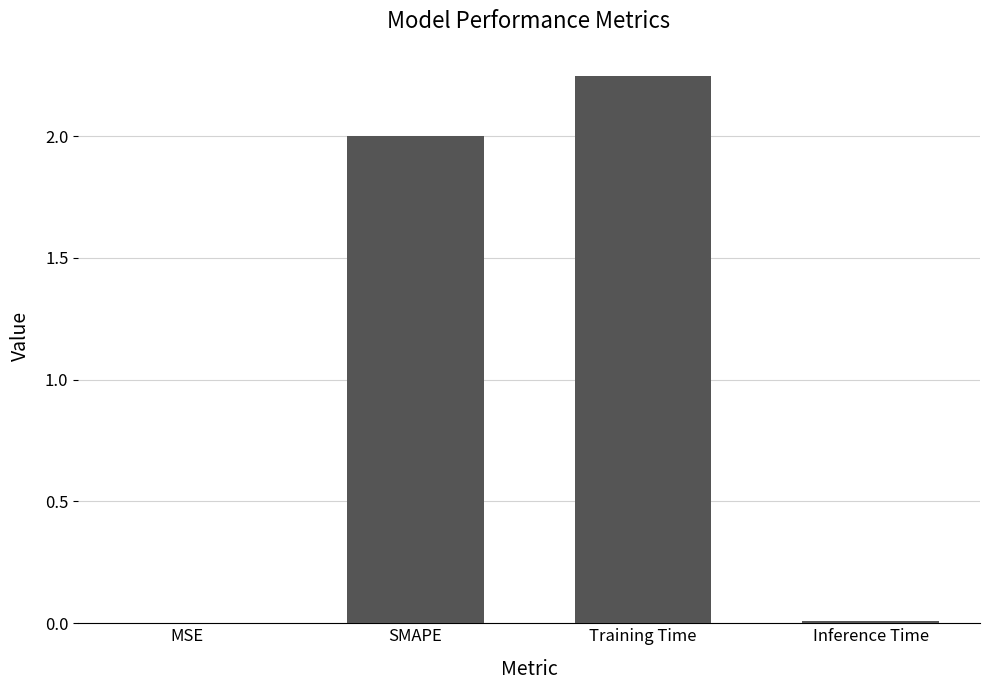

What is the sum of all values?

4.3